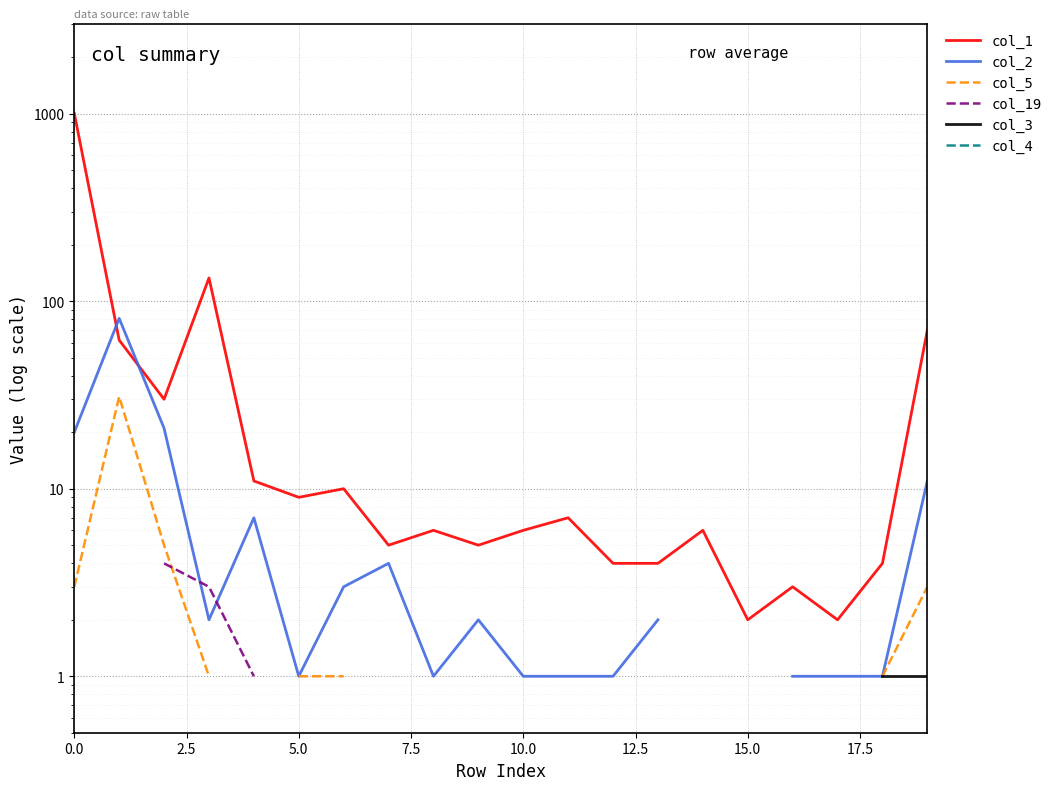

How many categories are shown in the chart?

20